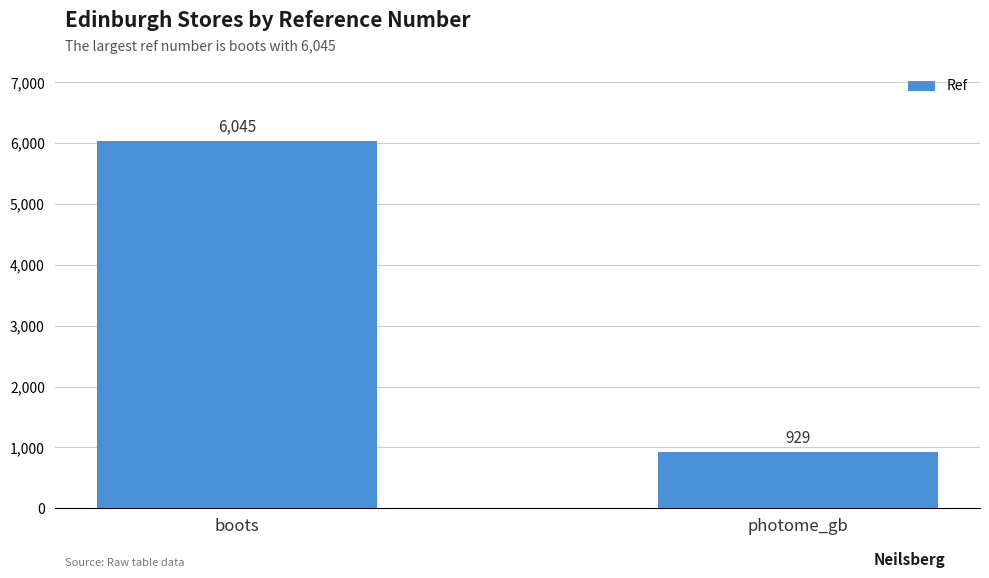

Count the values in the range 929 to 6045.

2